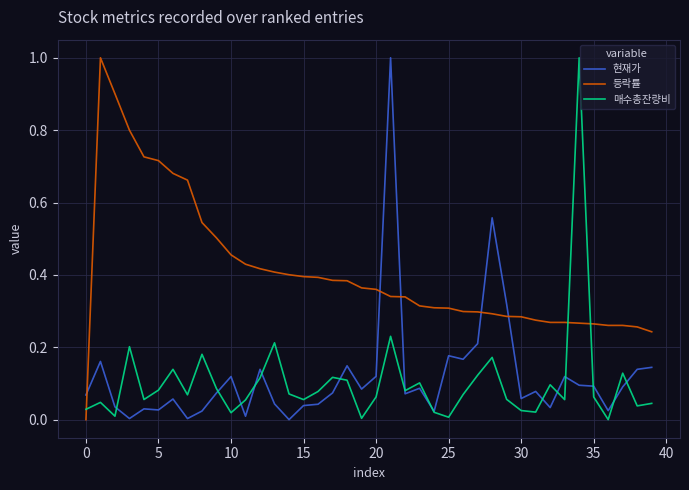

Which series ends up on top after the final intersection of 등락률 and 매수총잔량비?

등락률